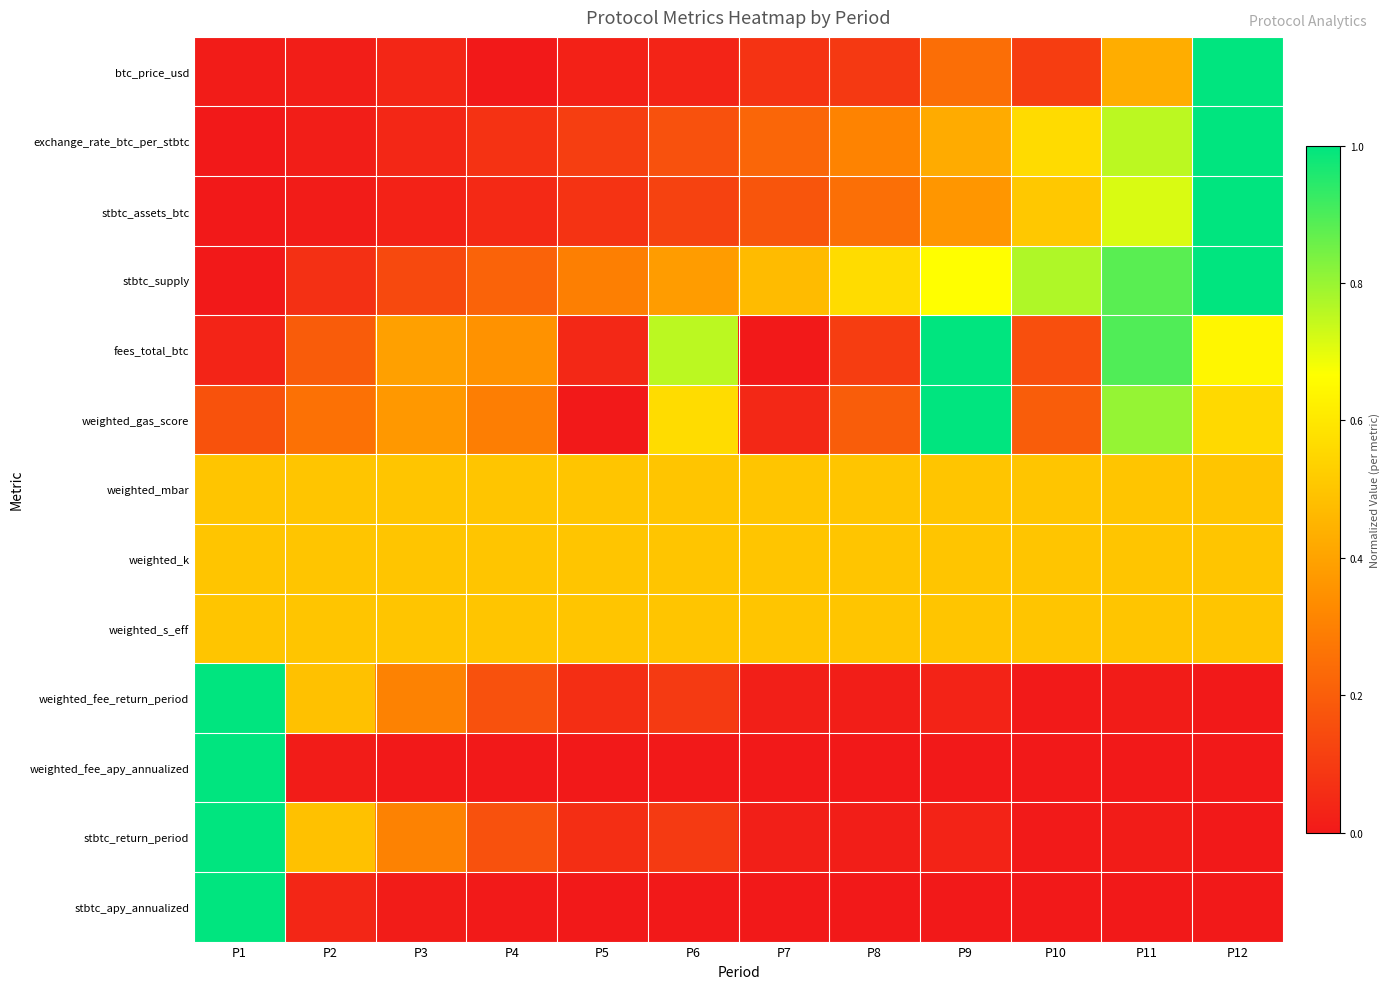

Reading left to right, extract all data points from this chart.

btc_price_usd: P1=0.0	P2=0.0	P3=0.0	P4=0.0	P5=0.0	P6=0.0	P7=0.1	P8=0.1	P9=0.2	P10=0.1	P11=0.4	P12=1.0
exchange_rate_btc_per_stbtc: P1=0.0	P2=0.0	P3=0.0	P4=0.1	P5=0.1	P6=0.2	P7=0.2	P8=0.3	P9=0.4	P10=0.6	P11=0.8	P12=1.0
stbtc_assets_btc: P1=0.0	P2=0.0	P3=0.0	P4=0.0	P5=0.1	P6=0.1	P7=0.2	P8=0.3	P9=0.4	P10=0.5	P11=0.7	P12=1.0
stbtc_supply: P1=0.0	P2=0.1	P3=0.1	P4=0.2	P5=0.3	P6=0.4	P7=0.5	P8=0.6	P9=0.7	P10=0.8	P11=0.9	P12=1.0
fees_total_btc: P1=0.0	P2=0.2	P3=0.4	P4=0.4	P5=0.0	P6=0.8	P7=0.0	P8=0.1	P9=1.0	P10=0.2	P11=0.9	P12=0.6
weighted_gas_score: P1=0.2	P2=0.3	P3=0.4	P4=0.3	P5=0.0	P6=0.6	P7=0.0	P8=0.2	P9=1.0	P10=0.2	P11=0.8	P12=0.6
weighted_mbar: P1=0.5	P2=0.5	P3=0.5	P4=0.5	P5=0.5	P6=0.5	P7=0.5	P8=0.5	P9=0.5	P10=0.5	P11=0.5	P12=0.5
weighted_k: P1=0.5	P2=0.5	P3=0.5	P4=0.5	P5=0.5	P6=0.5	P7=0.5	P8=0.5	P9=0.5	P10=0.5	P11=0.5	P12=0.5
weighted_s_eff: P1=0.5	P2=0.5	P3=0.5	P4=0.5	P5=0.5	P6=0.5	P7=0.5	P8=0.5	P9=0.5	P10=0.5	P11=0.5	P12=0.5
weighted_fee_return_period: P1=1.0	P2=0.5	P3=0.3	P4=0.2	P5=0.1	P6=0.1	P7=0.0	P8=0.0	P9=0.0	P10=0.0	P11=0.0	P12=0.0
weighted_fee_apy_annualized: P1=1.0	P2=0.0	P3=0.0	P4=0.0	P5=0.0	P6=0.0	P7=0.0	P8=0.0	P9=0.0	P10=0.0	P11=0.0	P12=0.0
stbtc_return_period: P1=1.0	P2=0.5	P3=0.3	P4=0.2	P5=0.1	P6=0.1	P7=0.0	P8=0.0	P9=0.0	P10=0.0	P11=0.0	P12=0.0
stbtc_apy_annualized: P1=1.0	P2=0.0	P3=0.0	P4=0.0	P5=0.0	P6=0.0	P7=0.0	P8=0.0	P9=0.0	P10=0.0	P11=0.0	P12=0.0